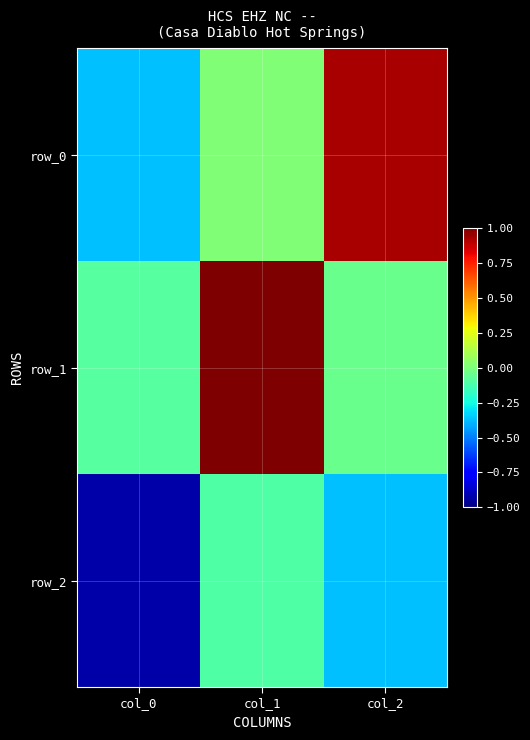

What is the smallest value displayed?

-0.9